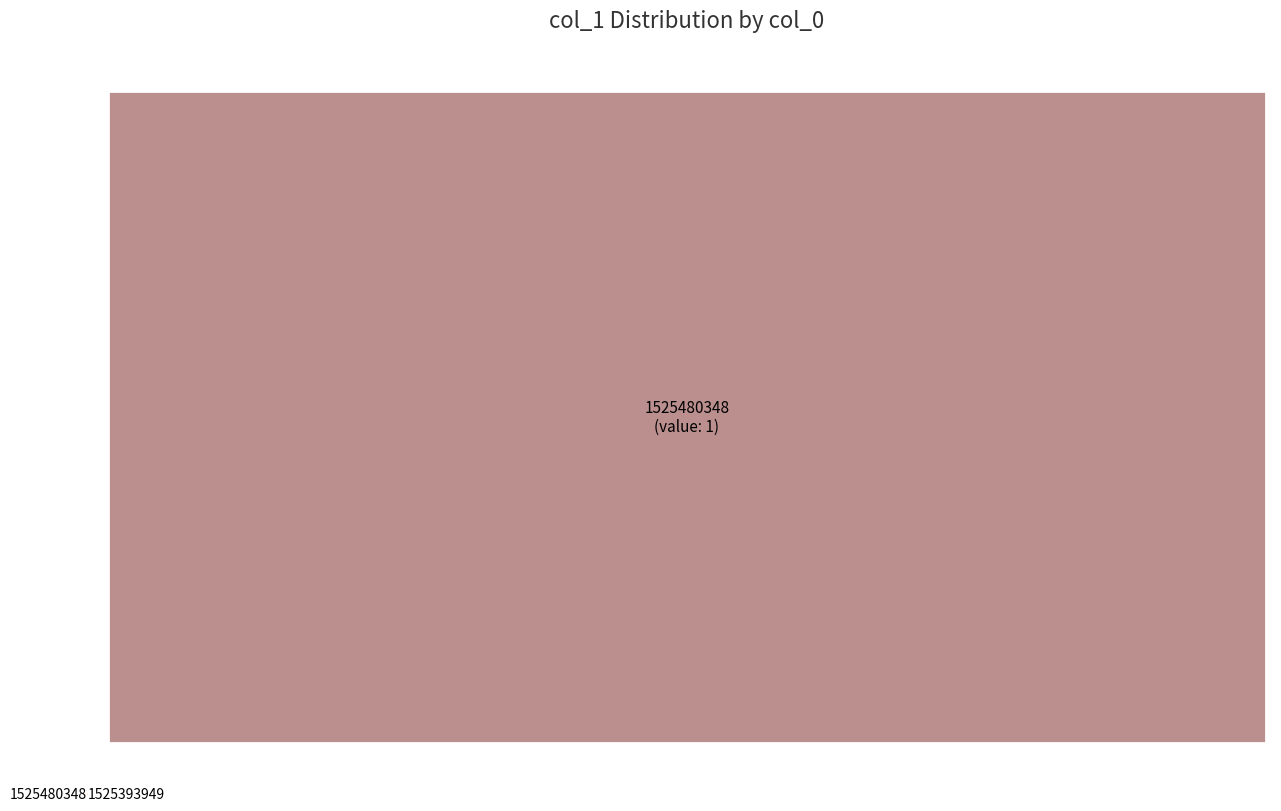

Which category has the biggest portion of the pie?

1525480348